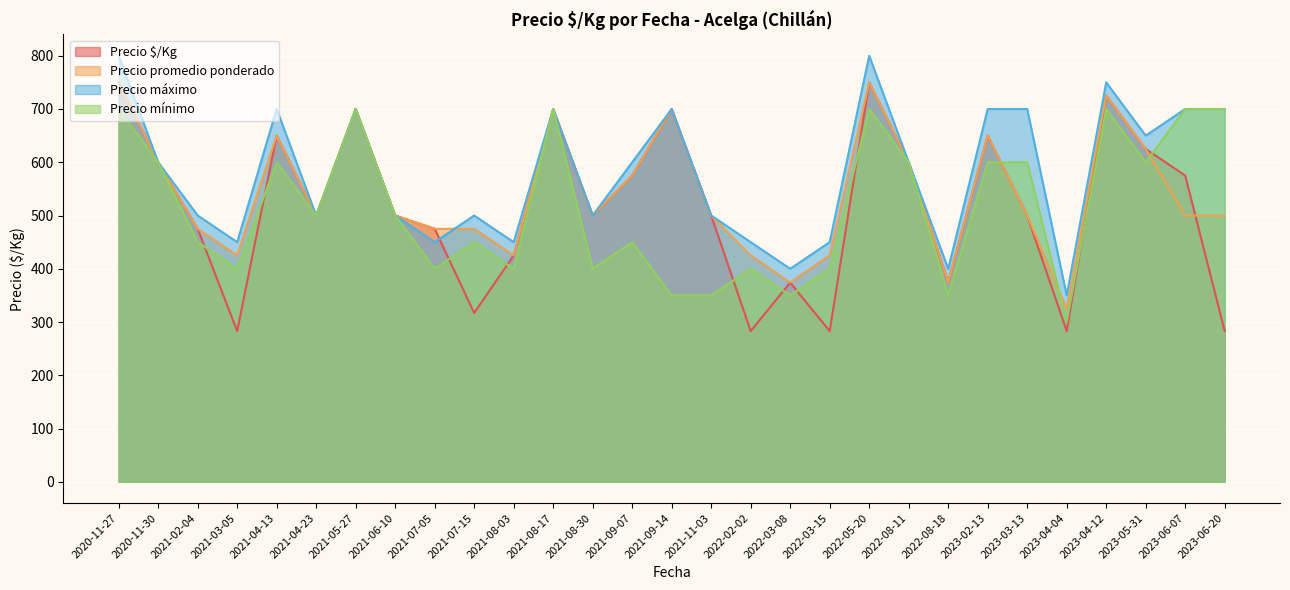

The Precio máximo series shows 600 at 2020-11-30. True or false?

True